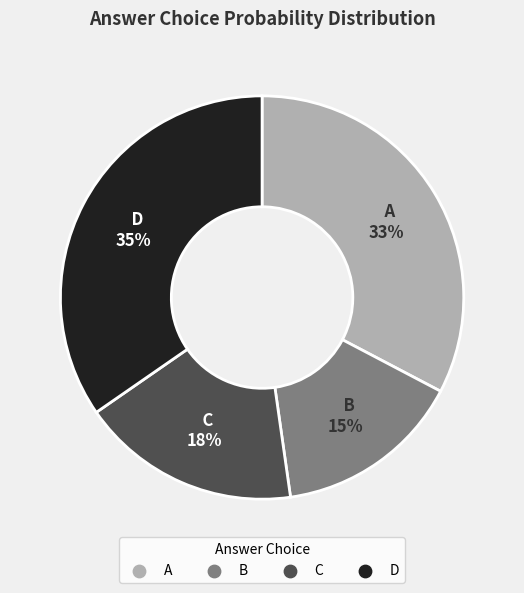

How many slices are in this pie chart?

4